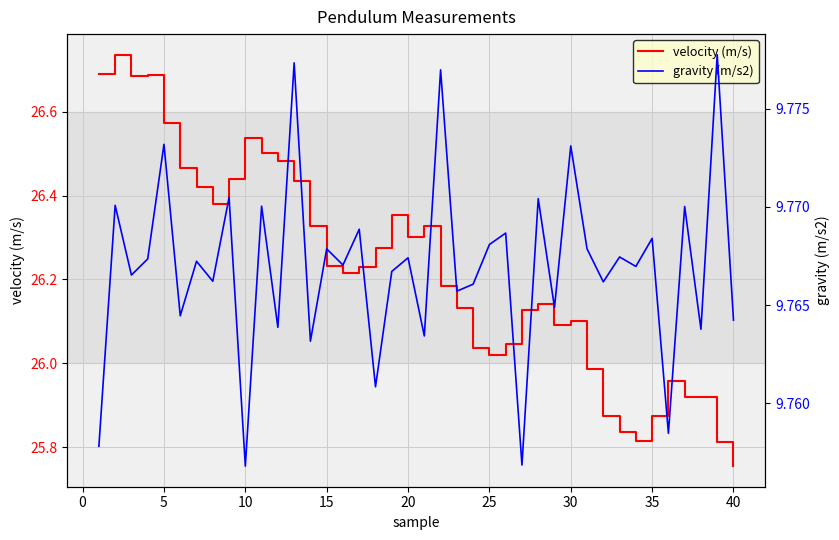

At which label does velocity (m/s) reach its minimum?

40